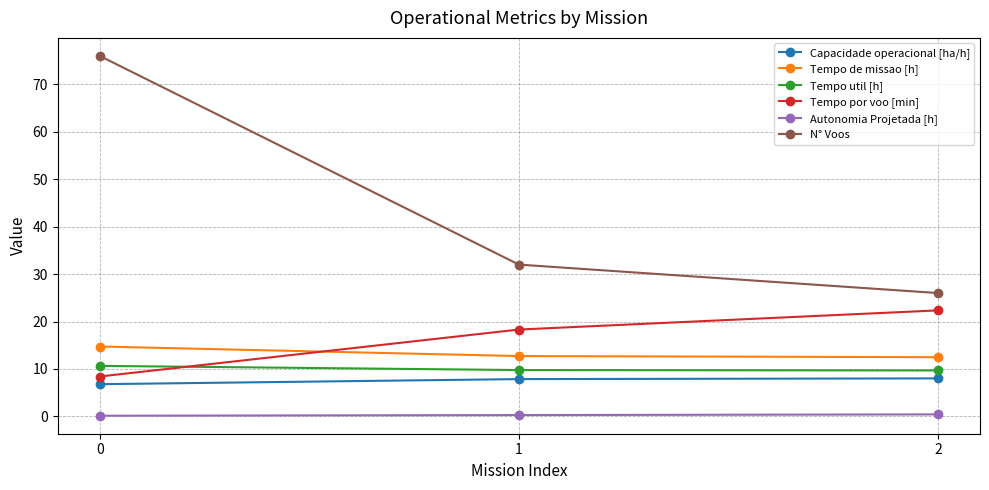

Rank the series by their maximum value, from lowest to highest.

Autonomia Projetada [h], Capacidade operacional [ha/h], Tempo util [h], Tempo de missao [h], Tempo por voo [min], N° Voos